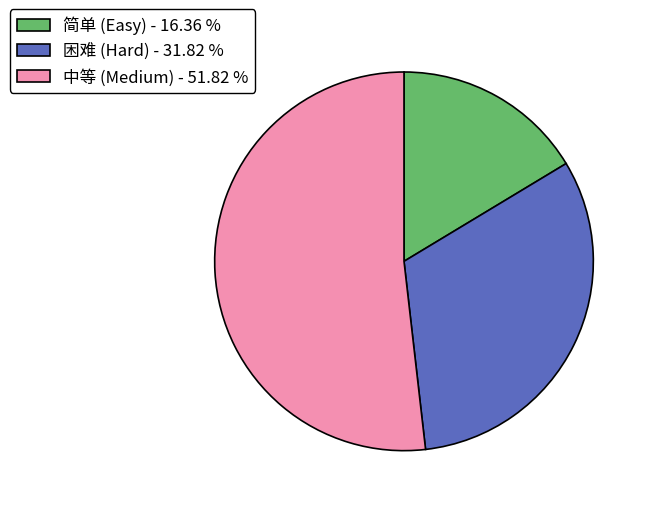

Does 困难 (Hard) - 31.82 % represent more than half of the total?

No